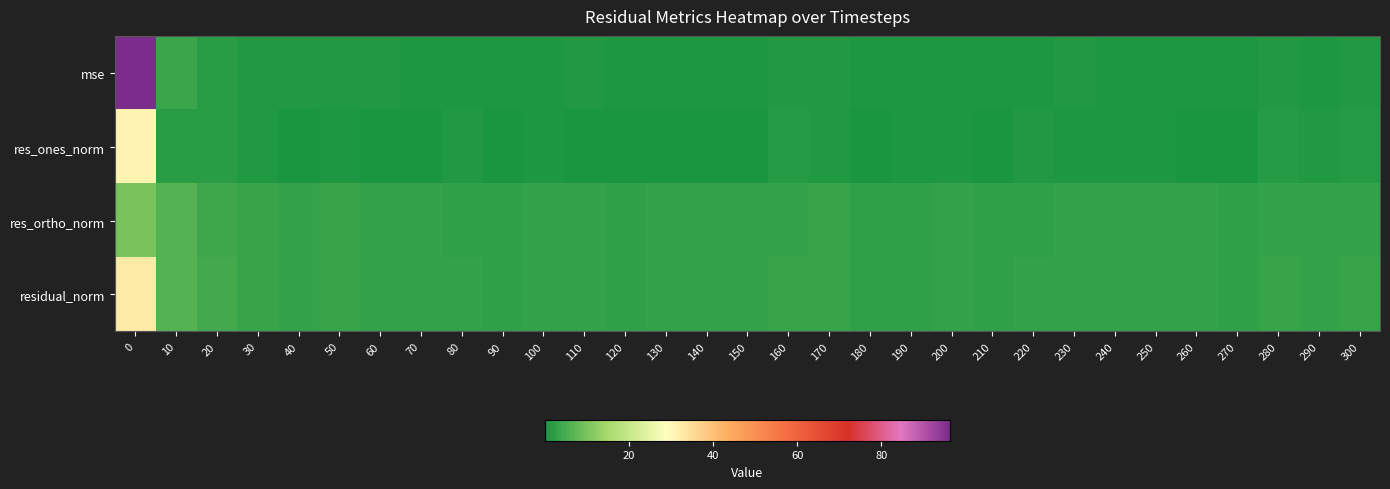

Which series has the widest spread of values?

mse